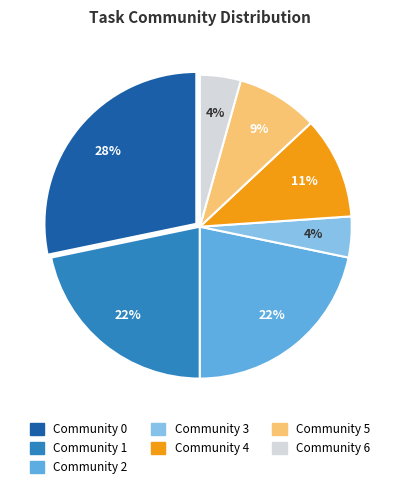

Is there any slice that represents more than half of the pie?

No